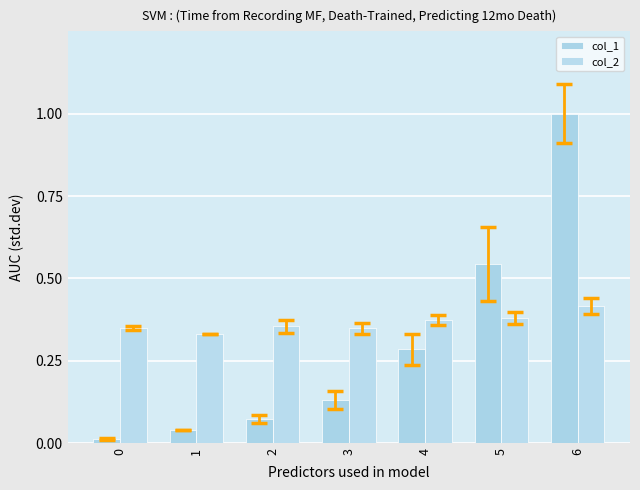

At which label is col_2 closest to 0?

1